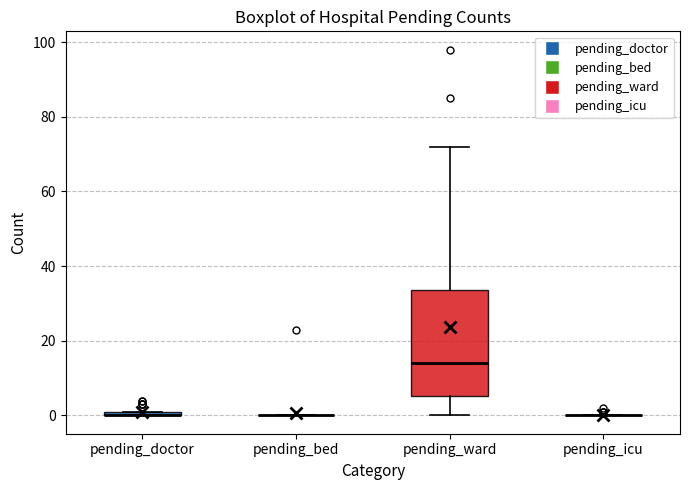

Which box is the tallest, from its lower edge to its upper edge?

pending_ward